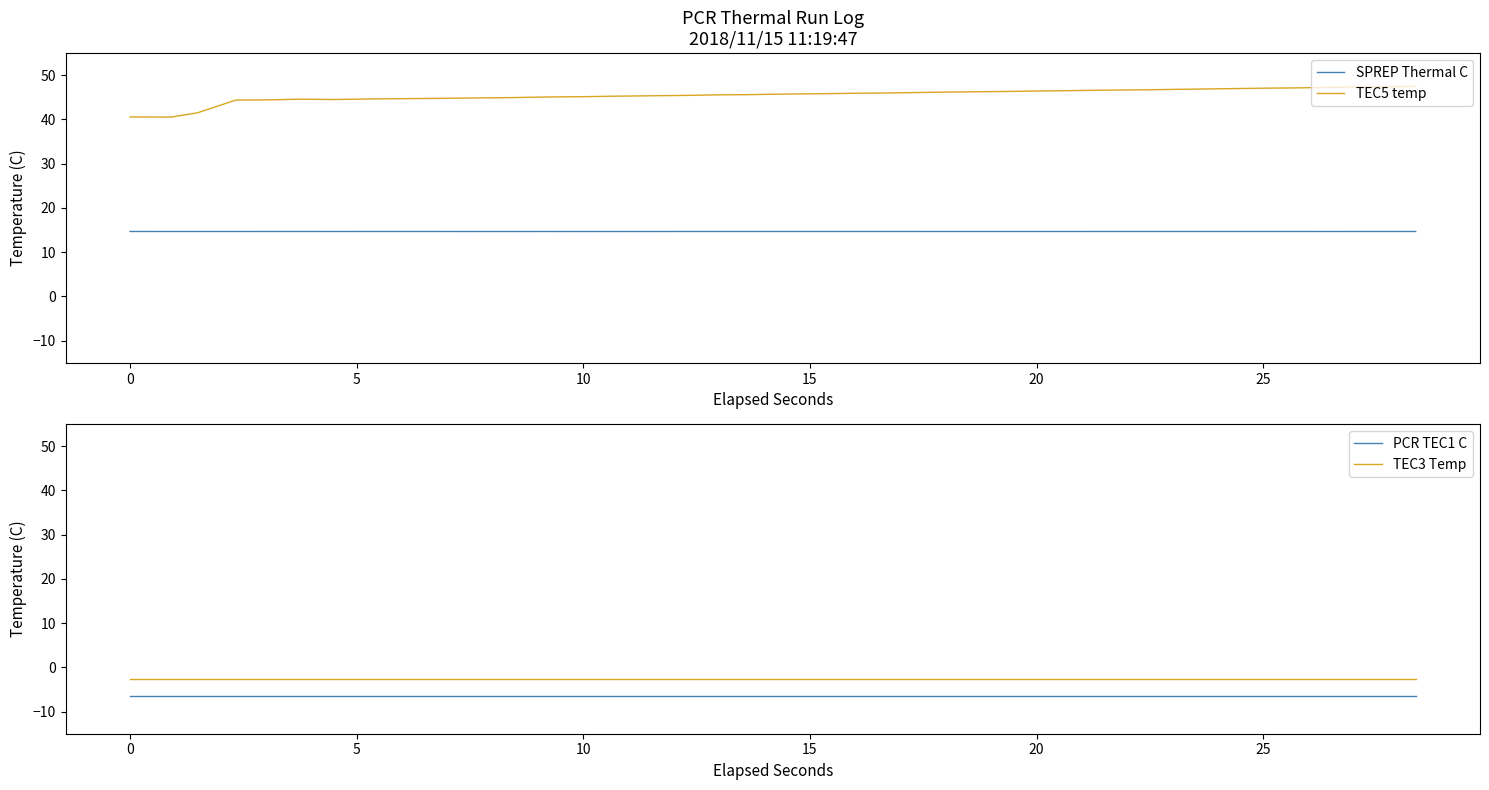

What is the highest value of the SPREP Thermal C series?

14.7